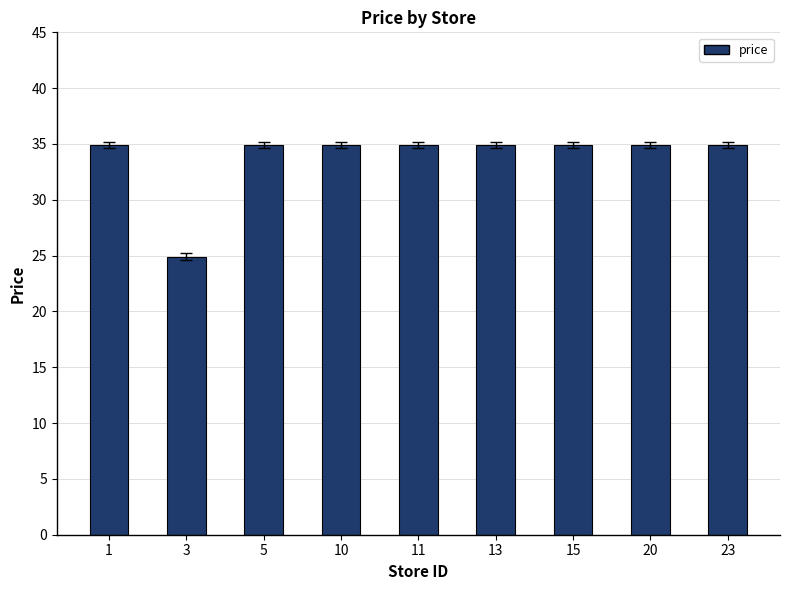

What is the difference between the values at 23 and 3?

10.0